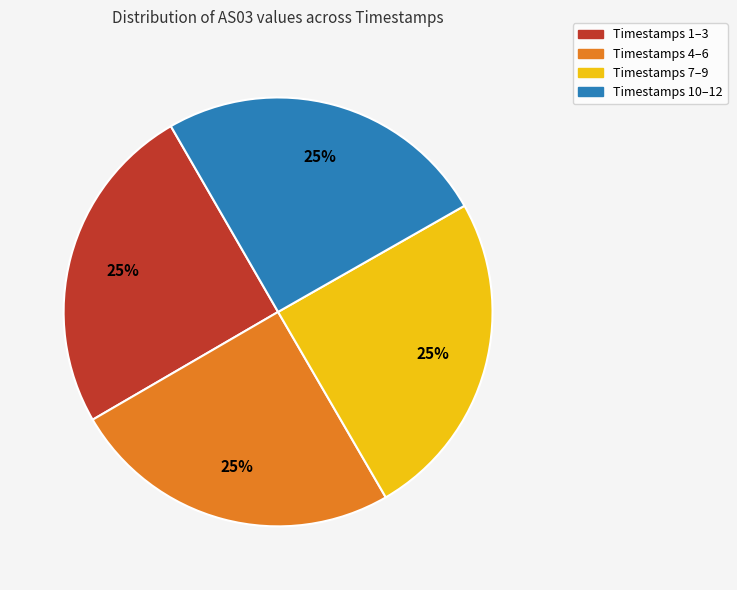

Is it true that Timestamps 4–6 is 12% of the pie?

False